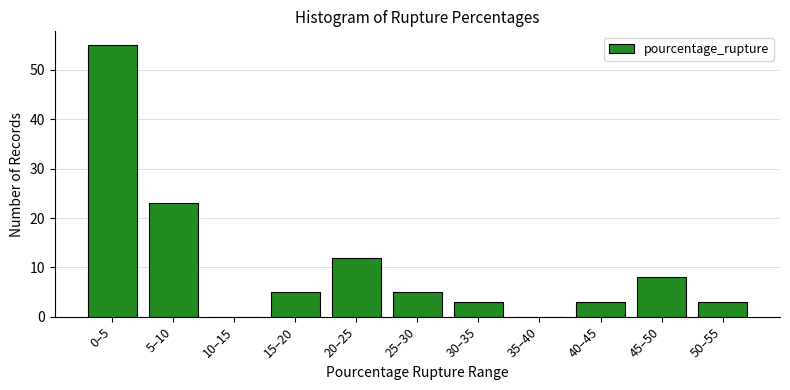

Reading right to left, list all the values displayed in this chart.

50–55=3	45–50=8	40–45=3	35–40=0	30–35=3	25–30=5	20–25=12	15–20=5	10–15=0	5–10=23	0–5=55